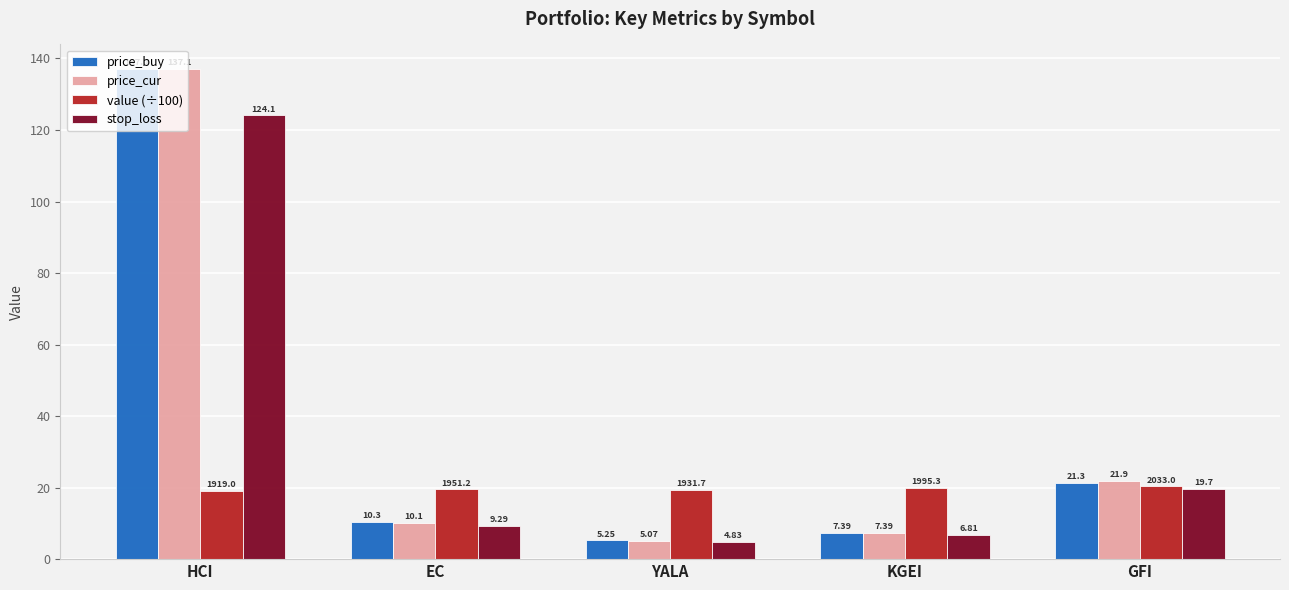

What position from the left is EC?

2